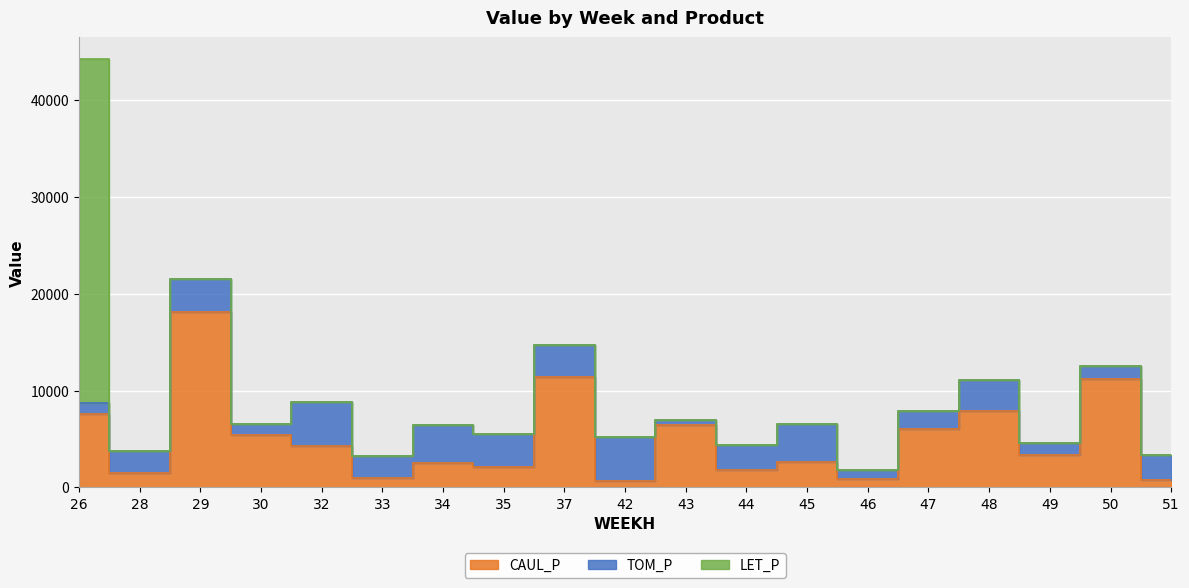

What is the difference between the maximum and minimum values in the TOM_P series?

4005.8